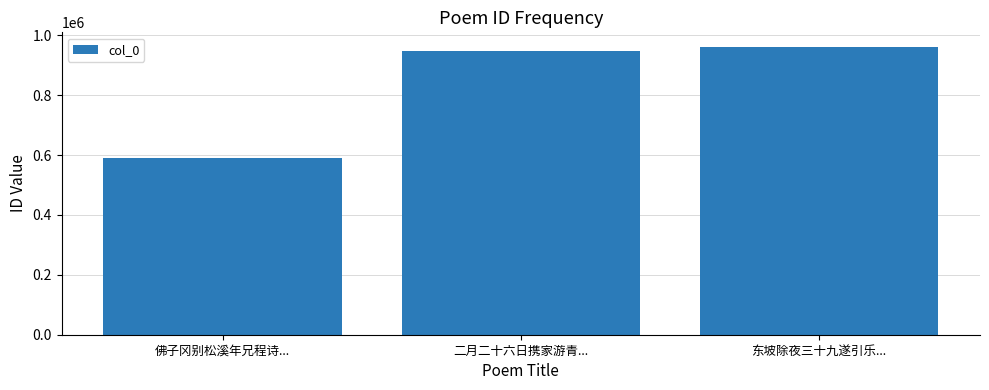

How many bars are there in total?

3